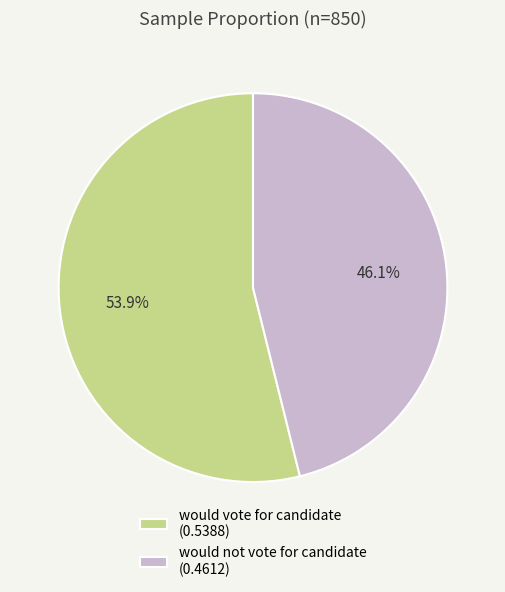

Is the sum of would not vote for candidate and would vote for candidate greater than half?

Yes